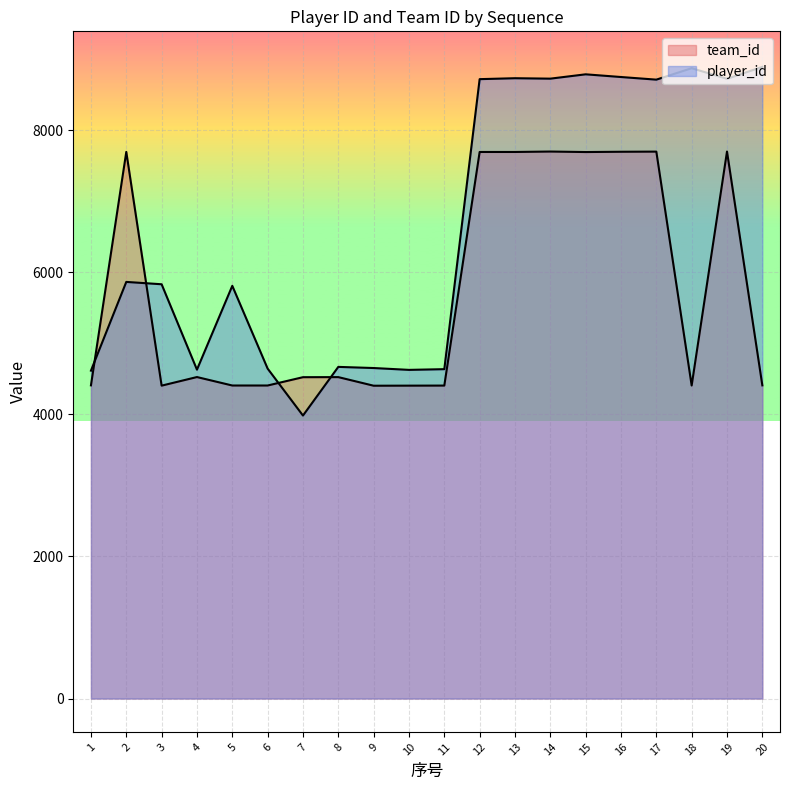

Is it true that player_id equals 8725 at 14?

True